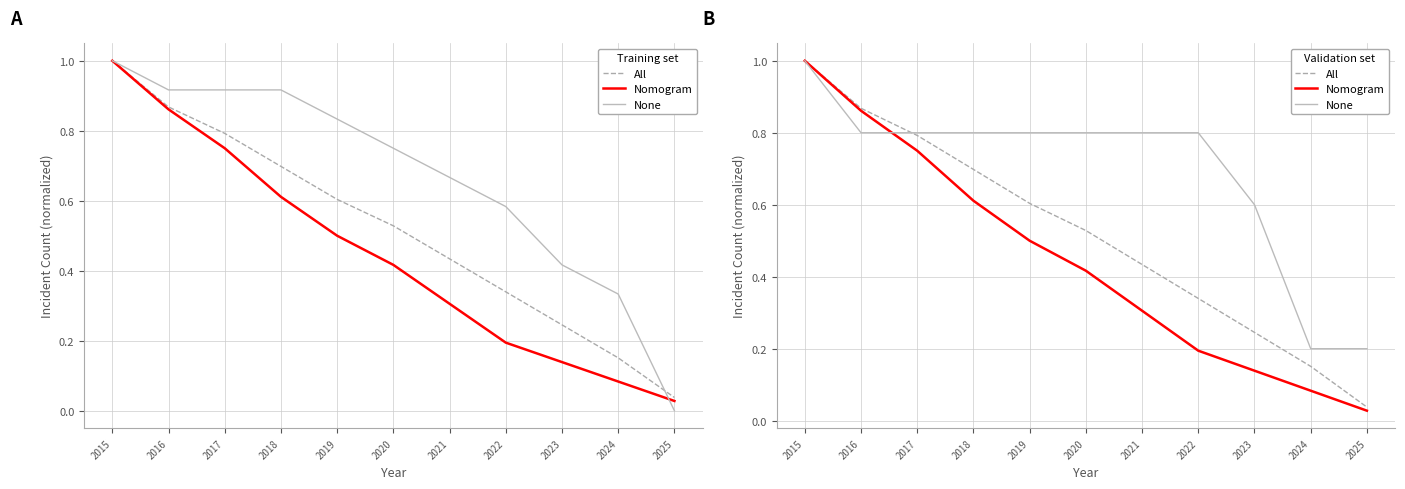

Which series has the widest spread of values?

Nomogram